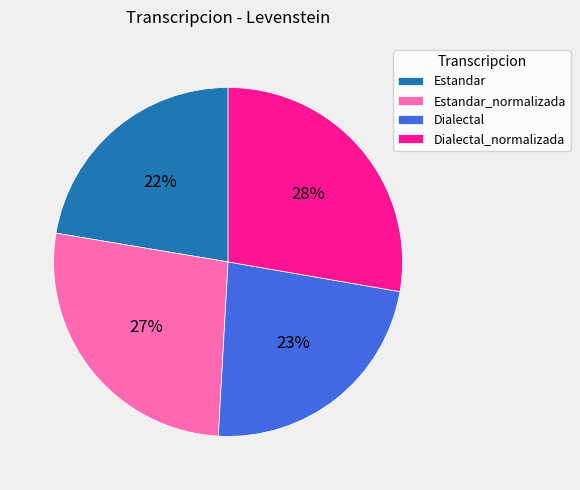

Is the sum of Estandar and Dialectal greater than half?

No